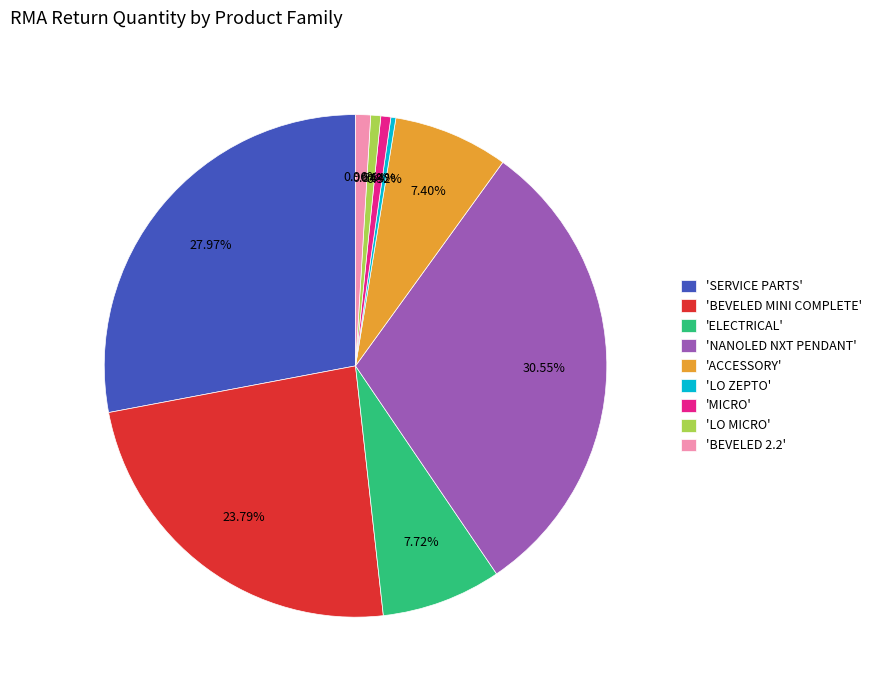

How many slices are in this pie chart?

9